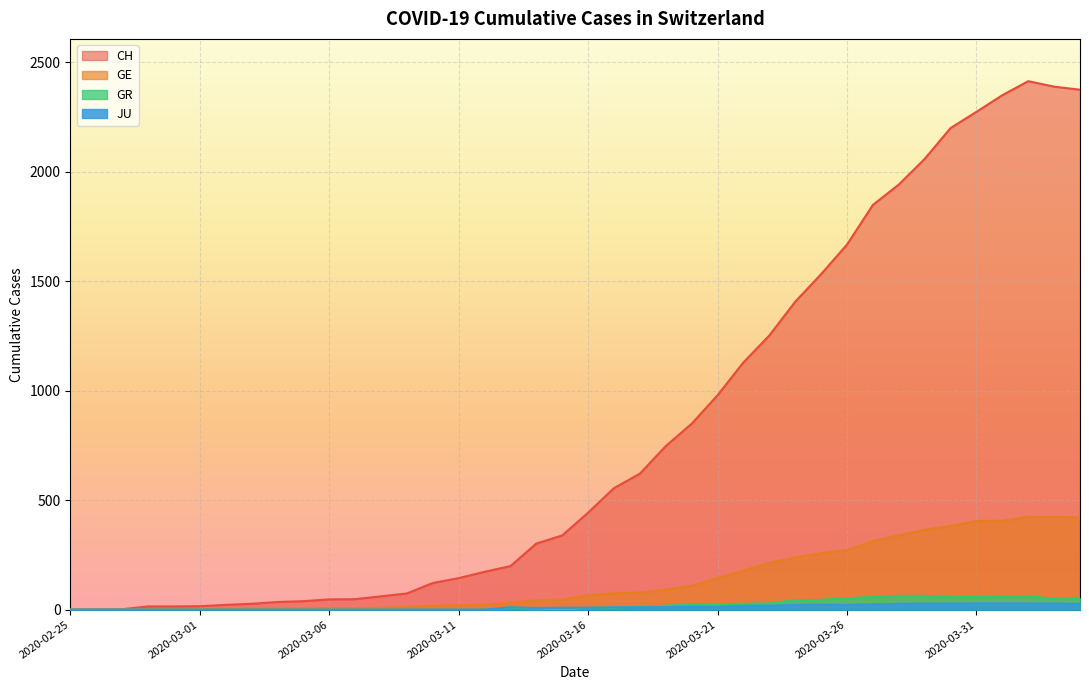

What is the difference between the highest and lowest values at 2020-04-01?

2320